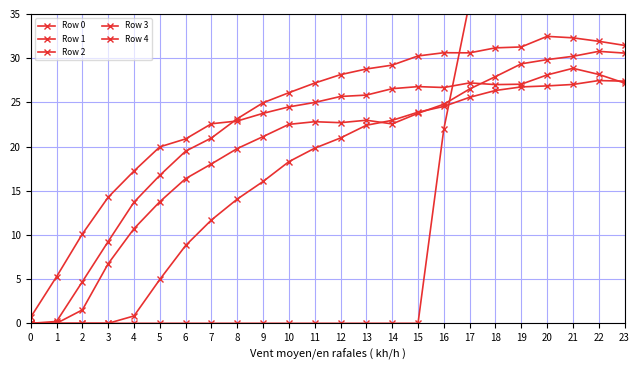

True or false: Row 1 has more than 2 interior local peaks.

False